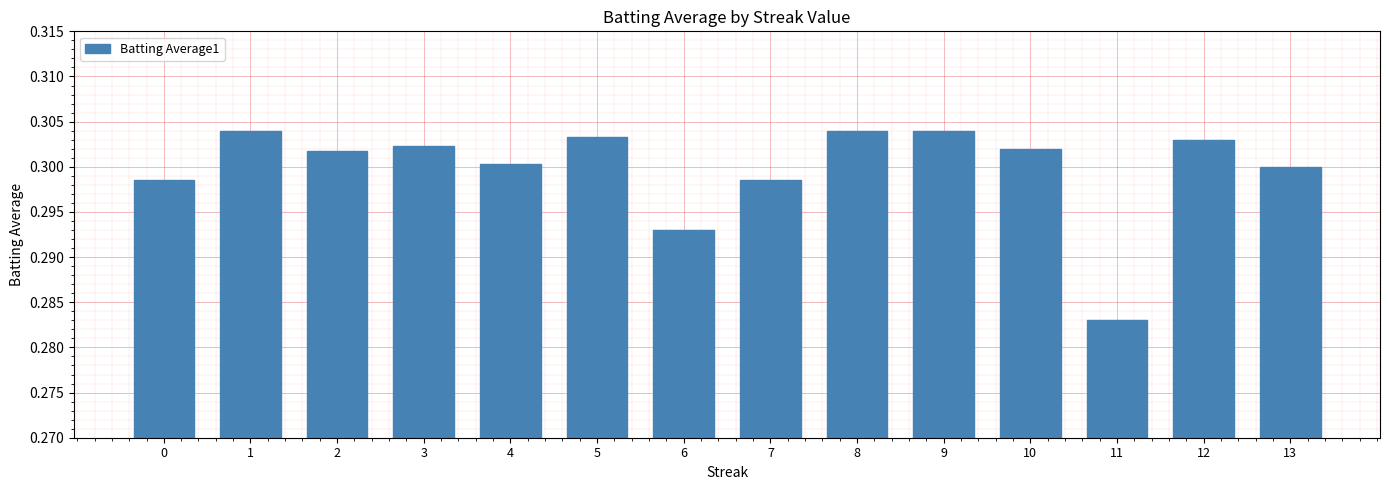

Which label corresponds to the smallest value in the chart?

11